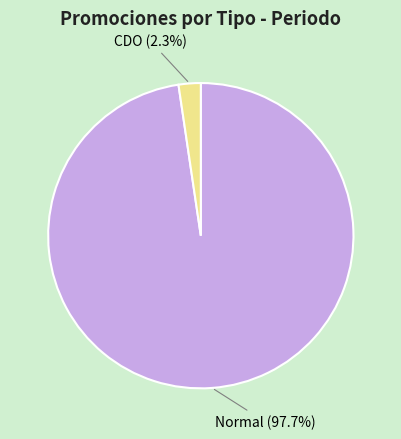

Between Normal (97.7%) and CDO (2.3%), which is larger?

Normal (97.7%)